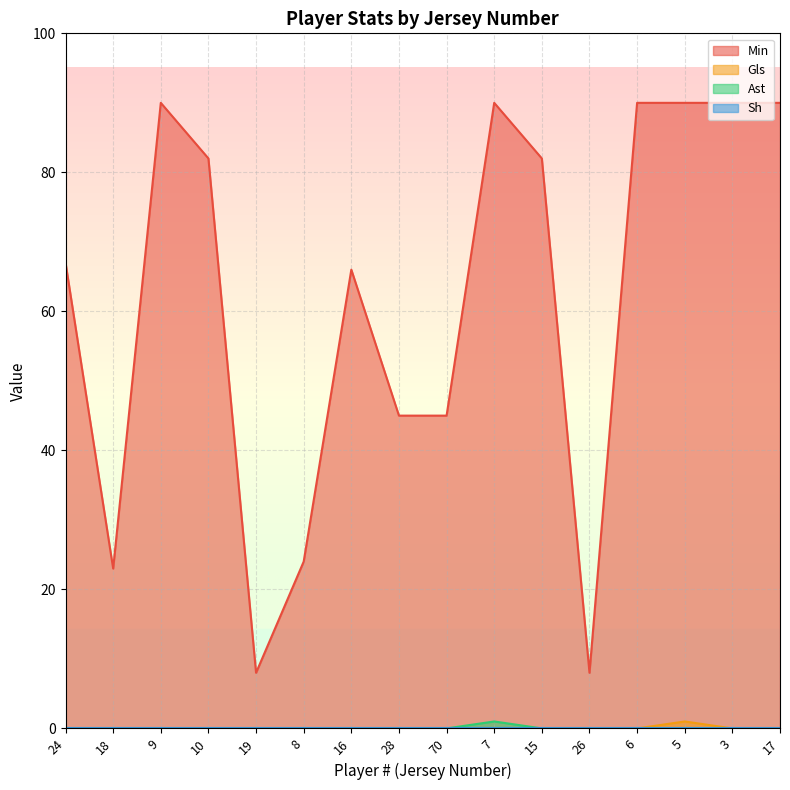

What is the total value across all series at 70?

45